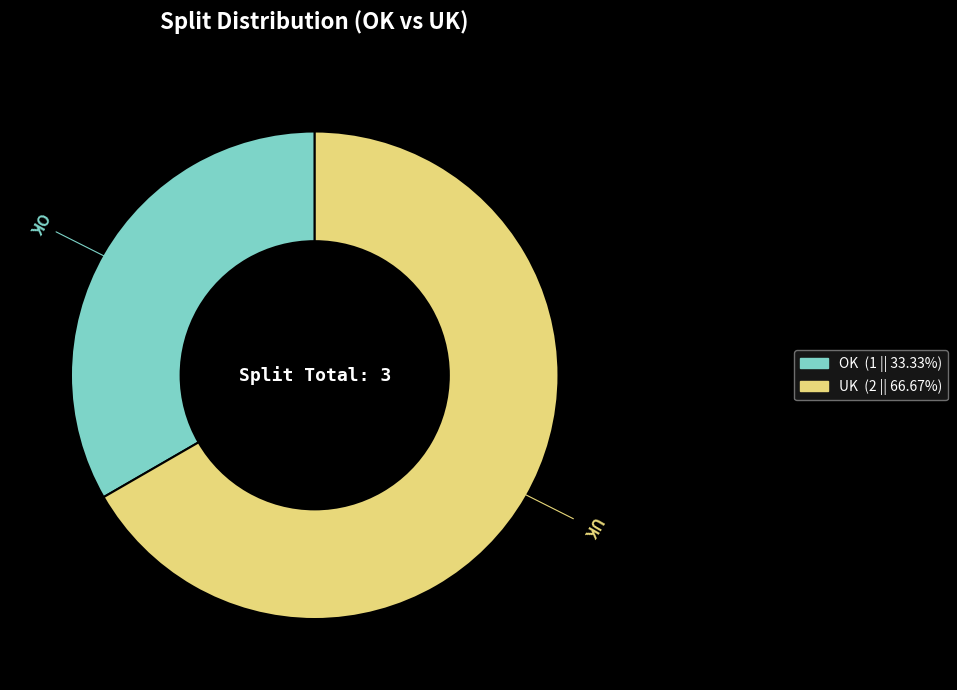

What is the ratio of the value at UK to the value at OK?

2.0